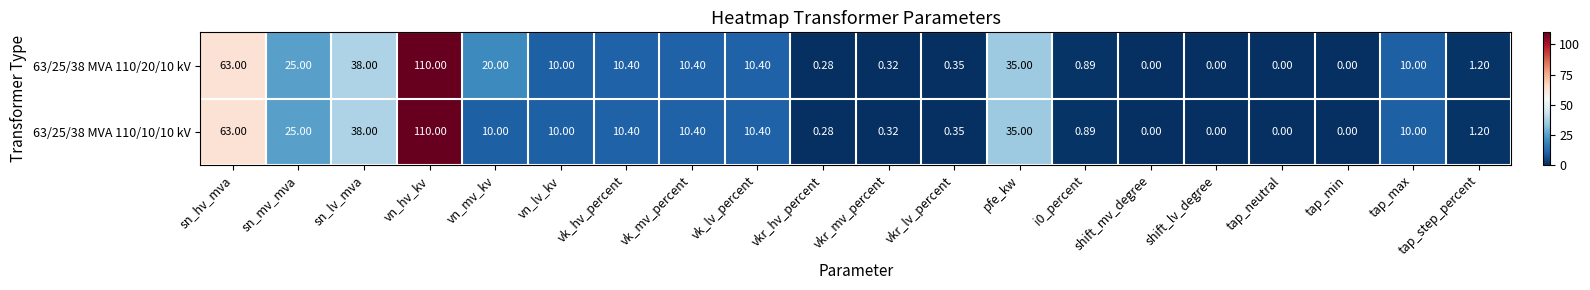

Which category has the highest value across all series?

vn_hv_kv